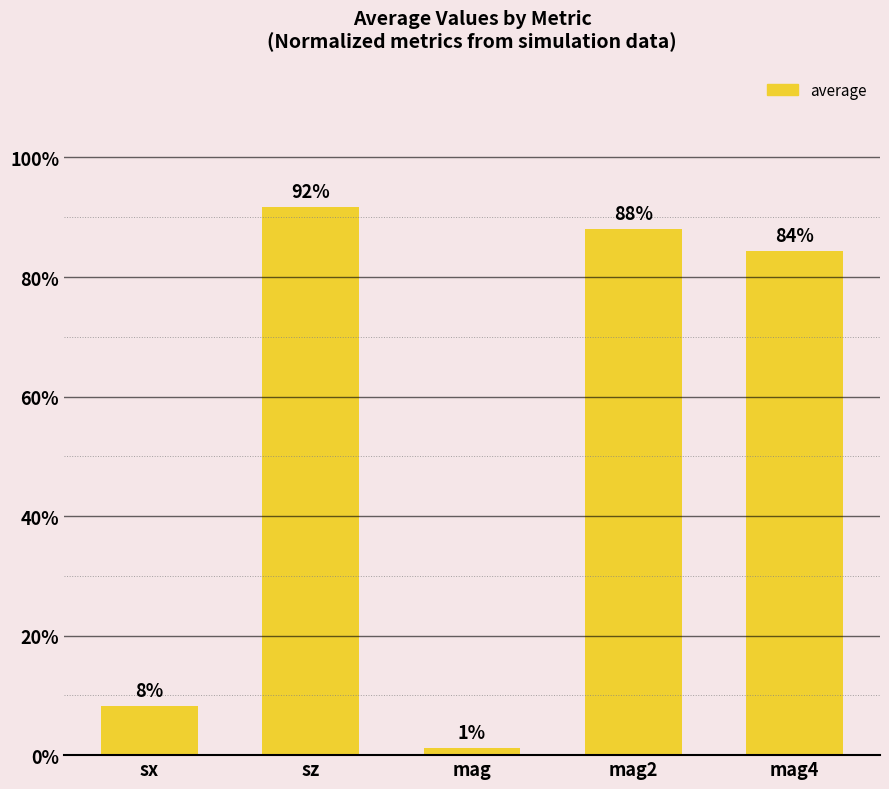

Are the bars horizontal?

No